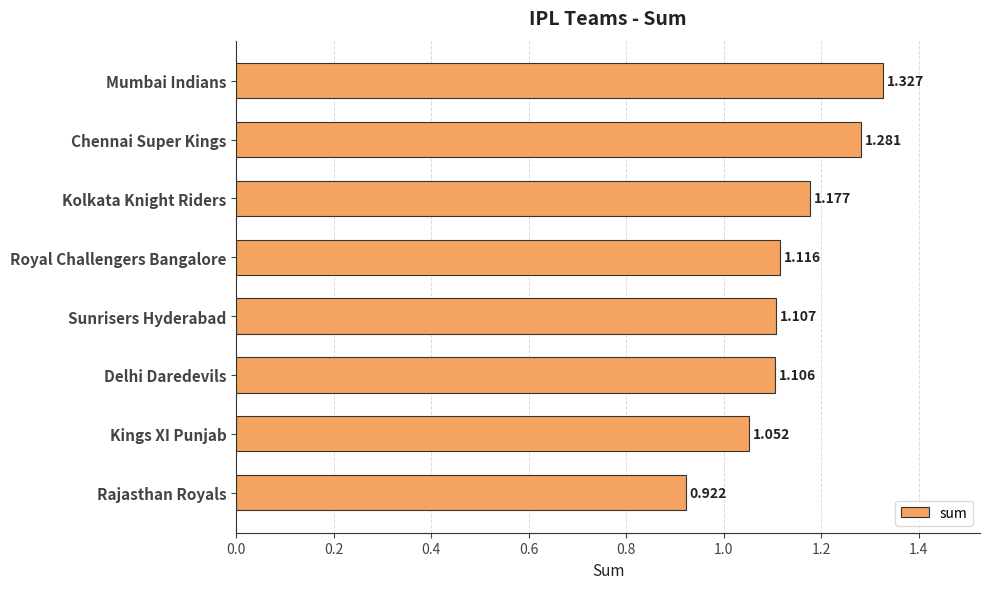

At which label is the value closest to 1?

Kings XI Punjab